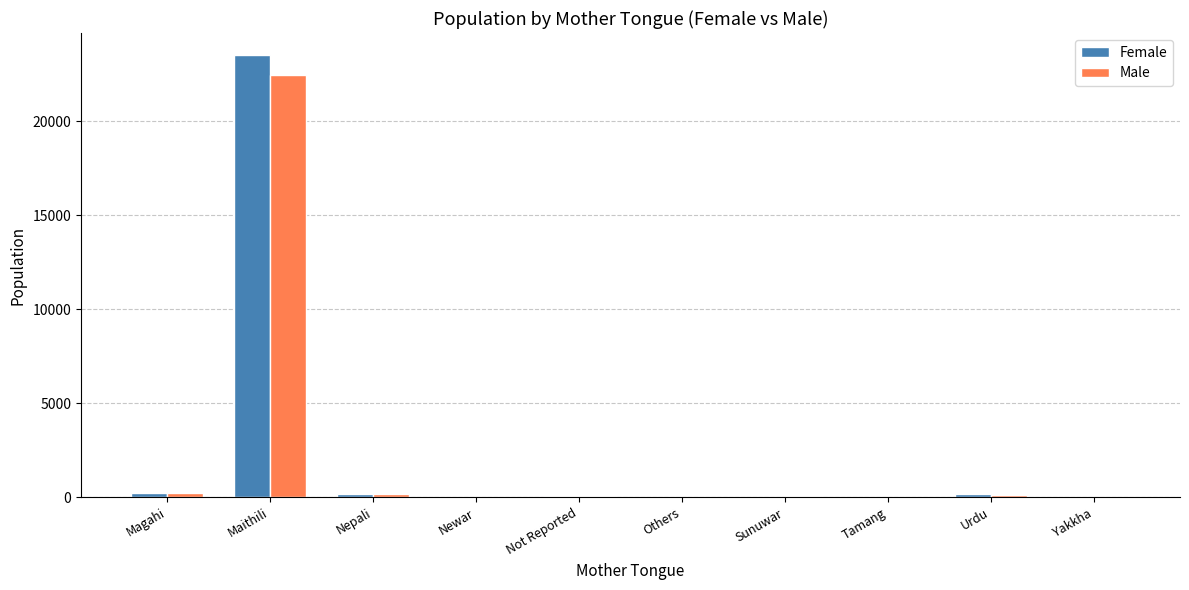

At which category is the sum across all series the highest?

Maithili